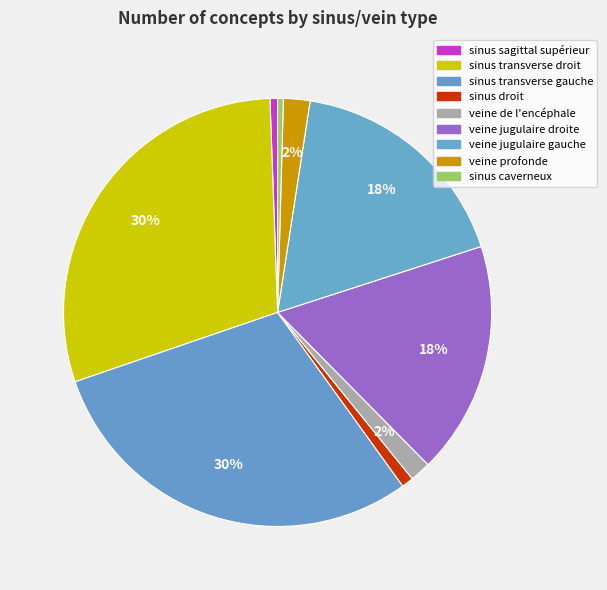

Count the number of slices in the pie.

9